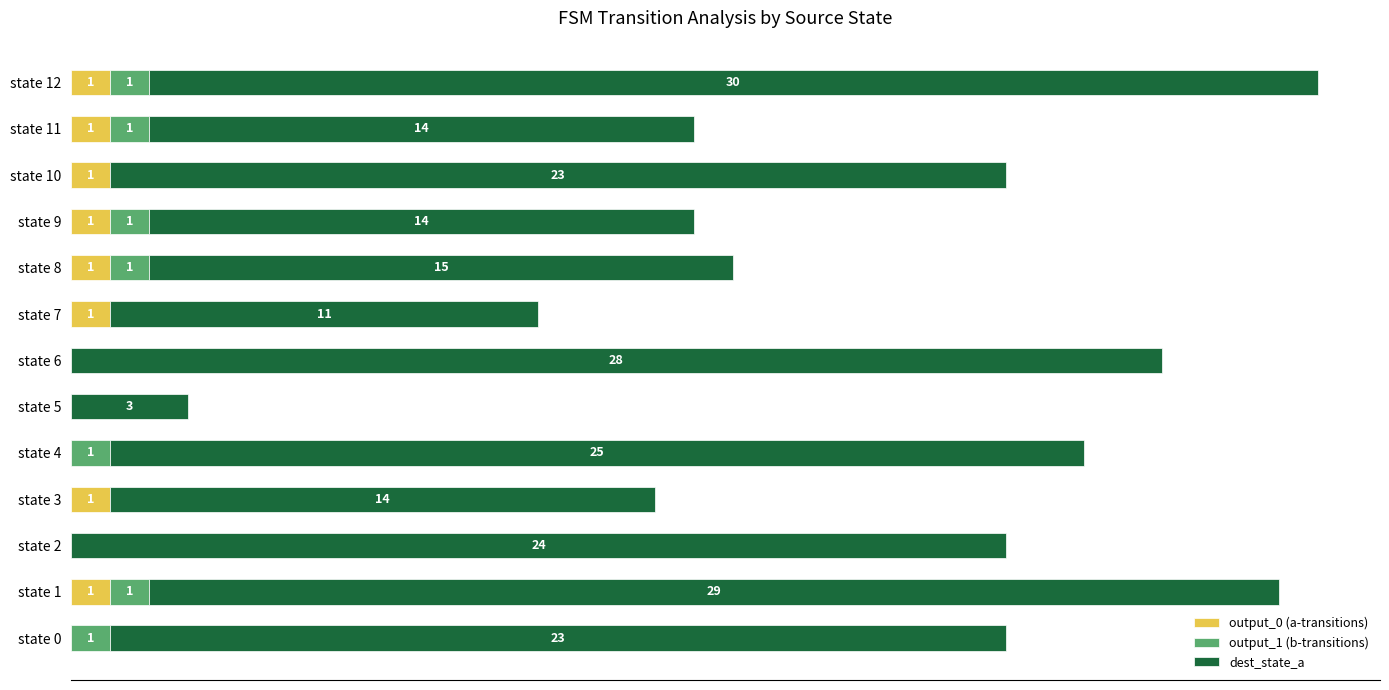

At which category is the sum across all series the highest?

state 12